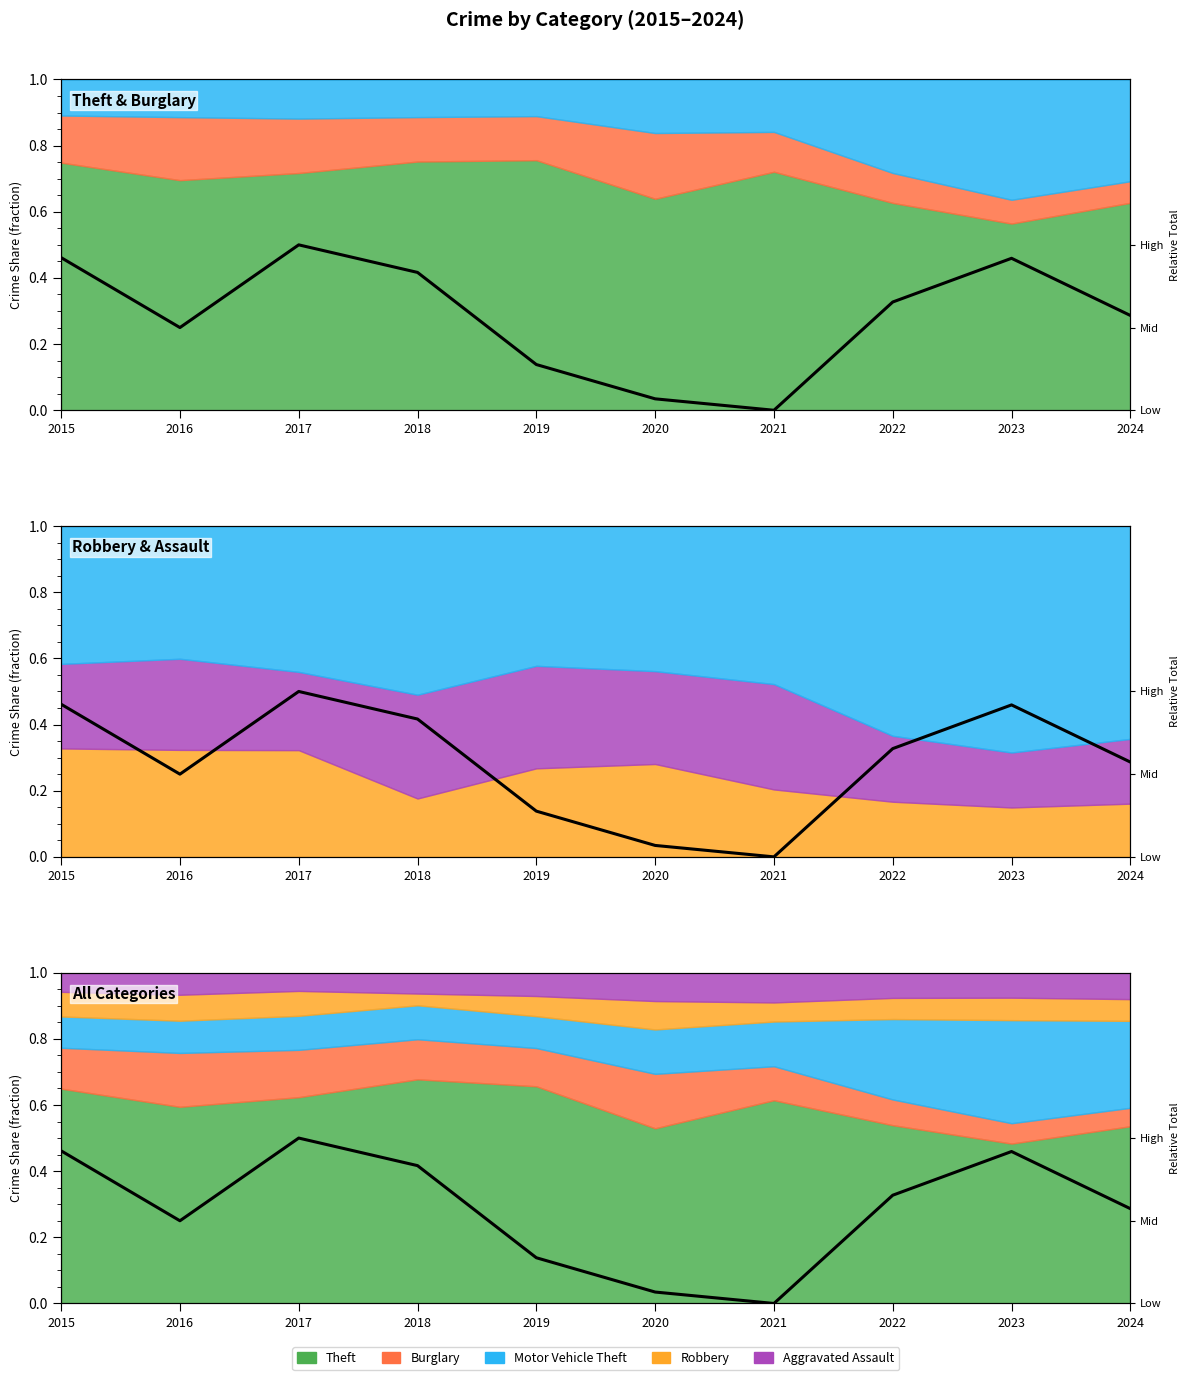

Is it true that the value at 2024 is 0.6?

True